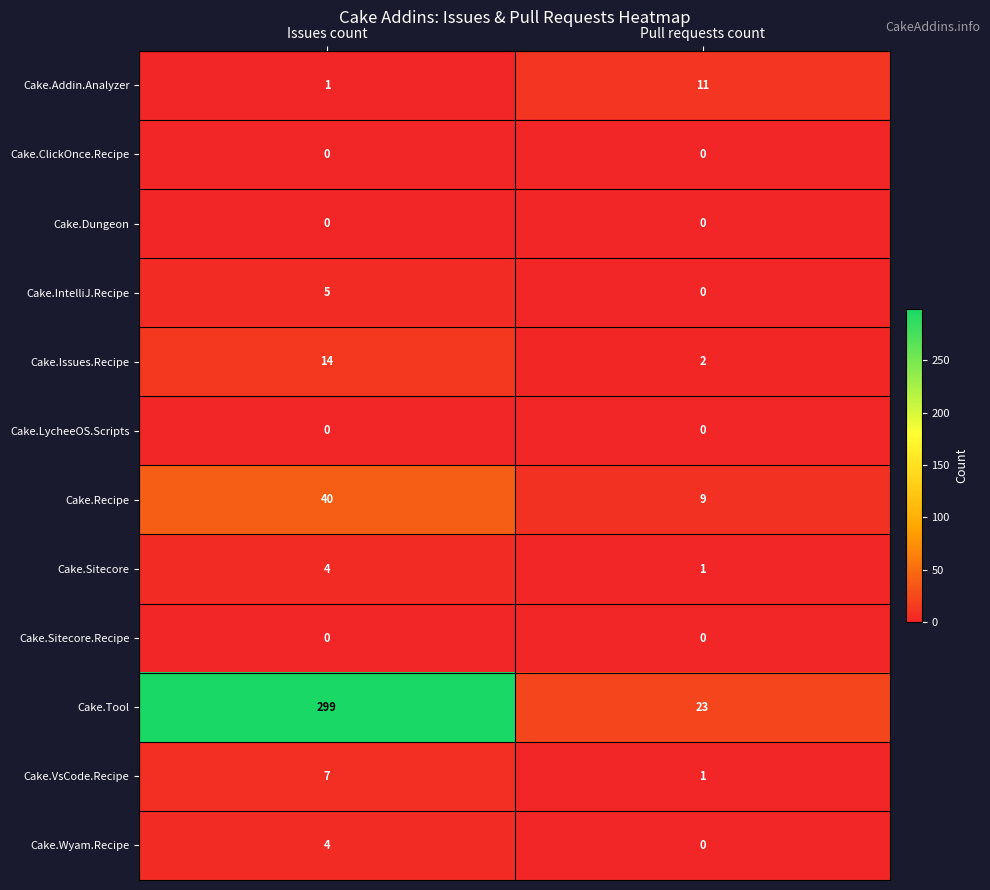

What is the difference between the maximum and minimum values in the Cake.IntelliJ.Recipe series?

5